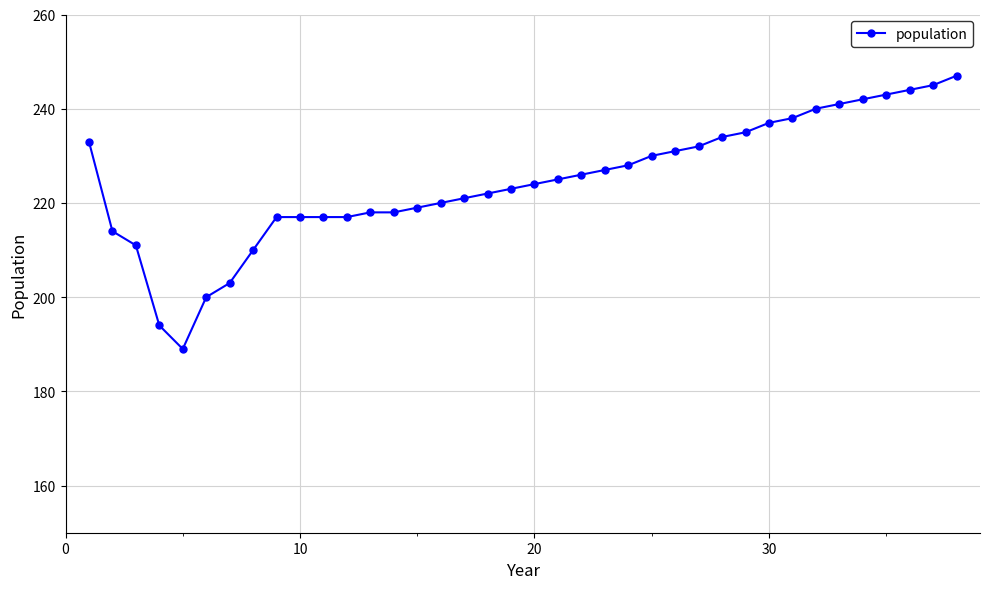

What is the difference between the maximum and minimum values?

58